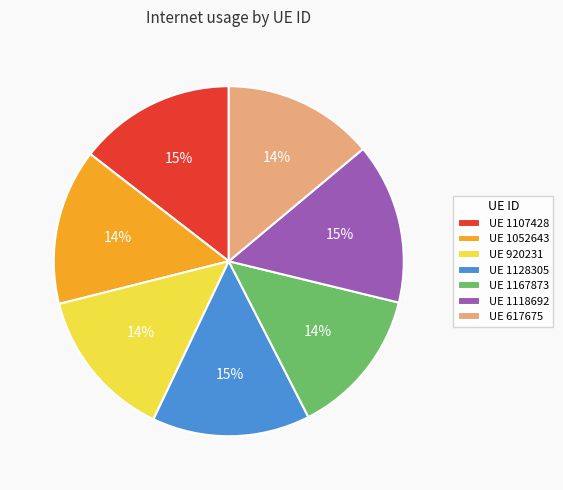

Between UE 617675 and UE 1107428, which is larger?

UE 1107428